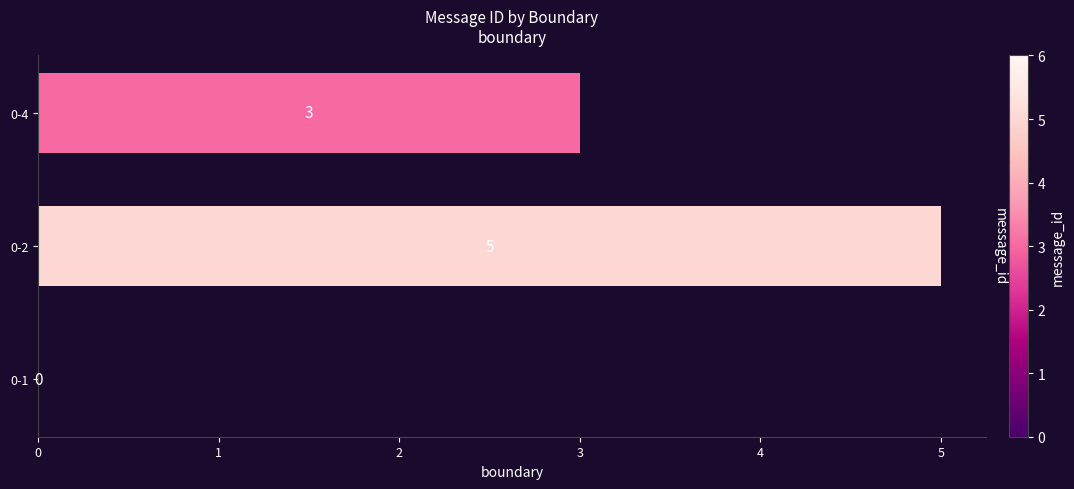

Count the number of categories in the chart.

3